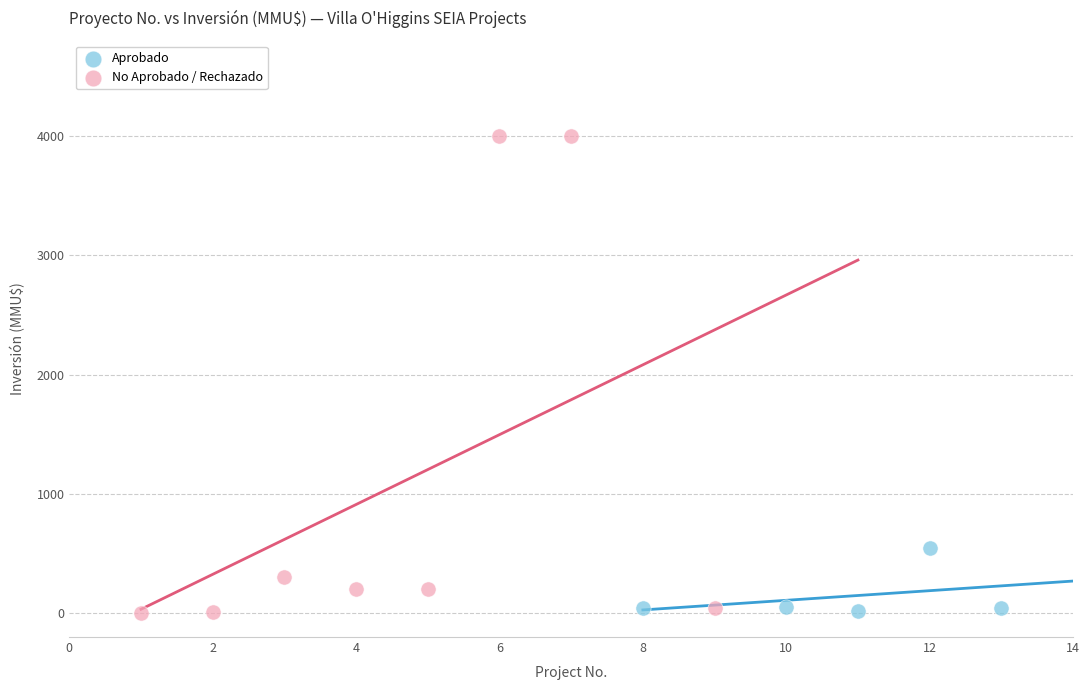

Which series has the widest spread of Y values?

No Aprobado / Rechazado